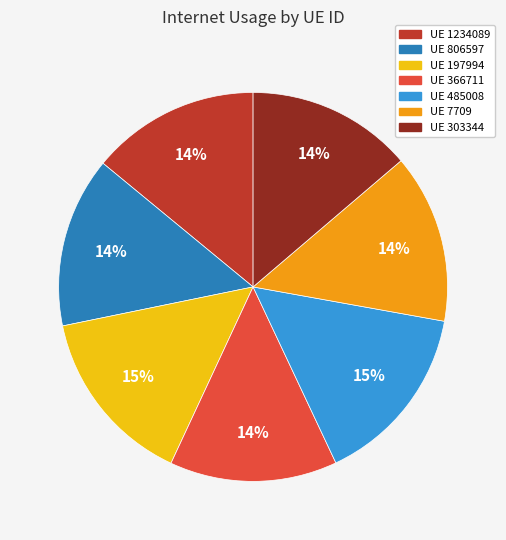

Is there any slice that represents more than half of the pie?

No